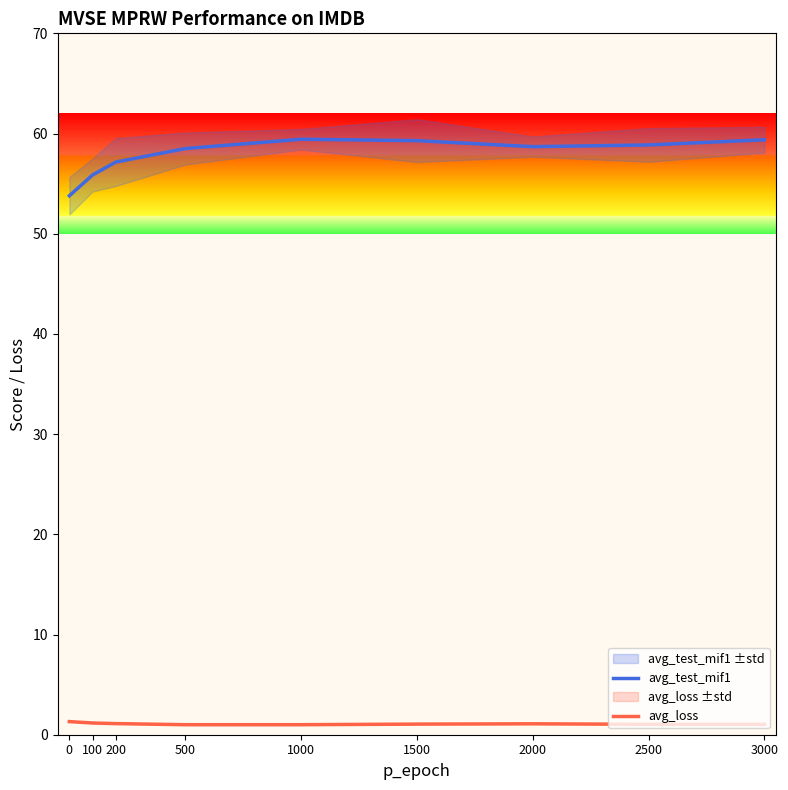

At which label is avg_loss closest to 1?

500